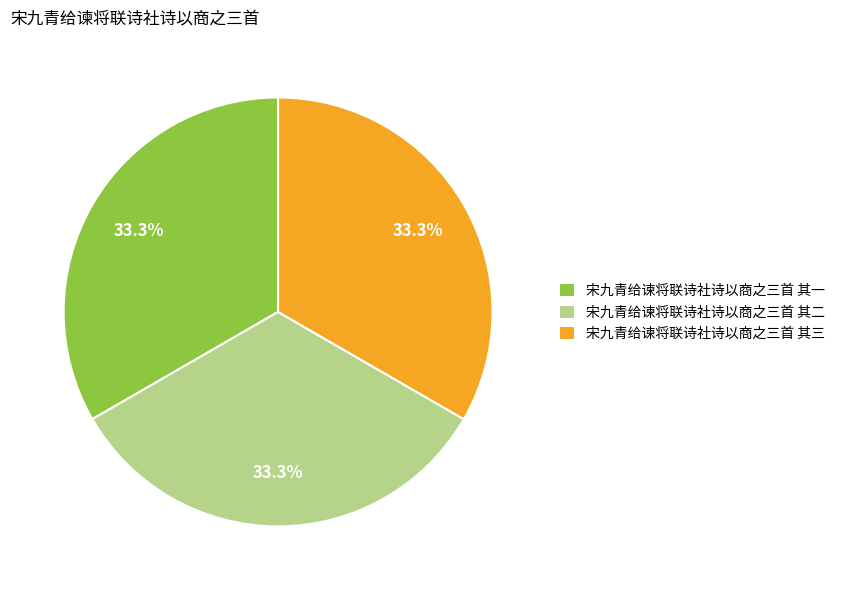

How much of the chart is everything except 宋九青给谏将联诗社诗以商之三首 其二?

66.7%